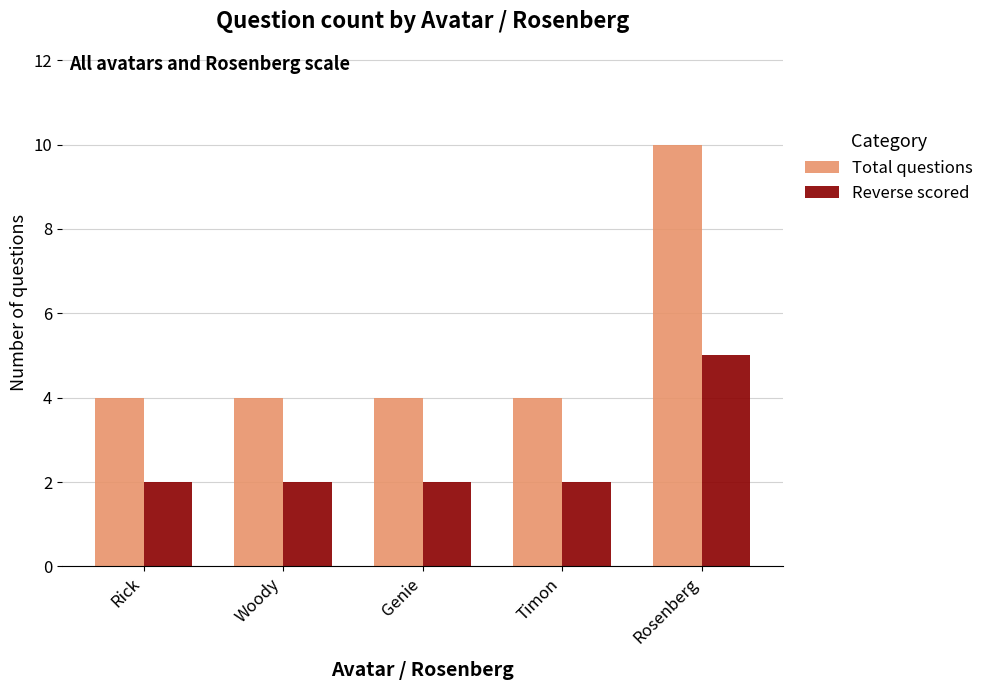

Rank the series by their maximum value, from highest to lowest.

Total questions, Reverse scored